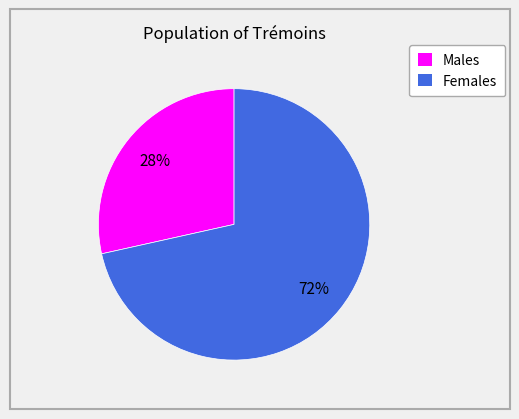

What is the ratio of the value at Males to the value at Females?

0.4